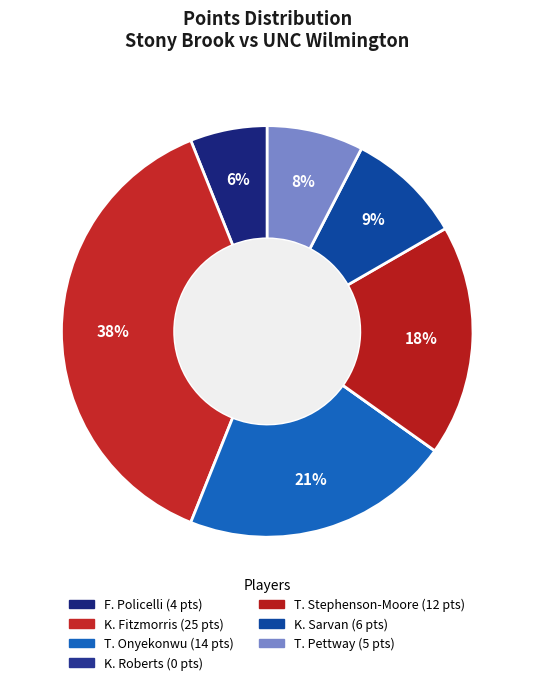

How many slices are in this pie chart?

7